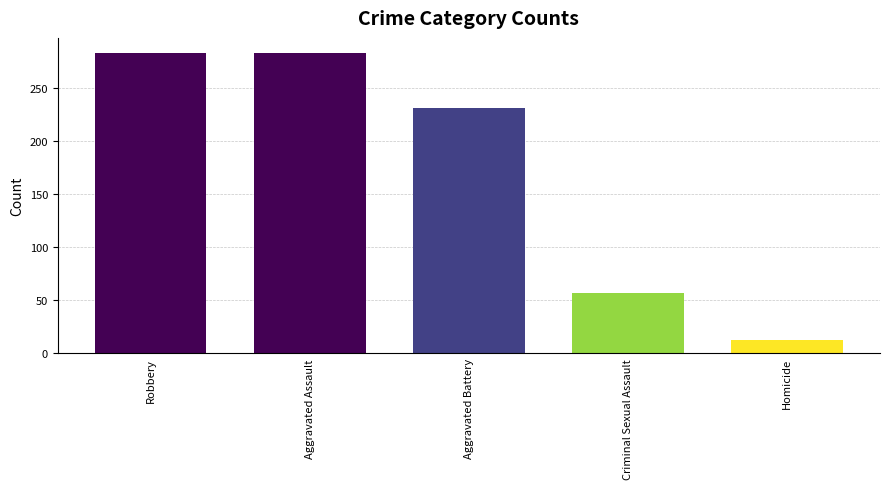

Is it true that the value at Aggravated Battery is 231?

True